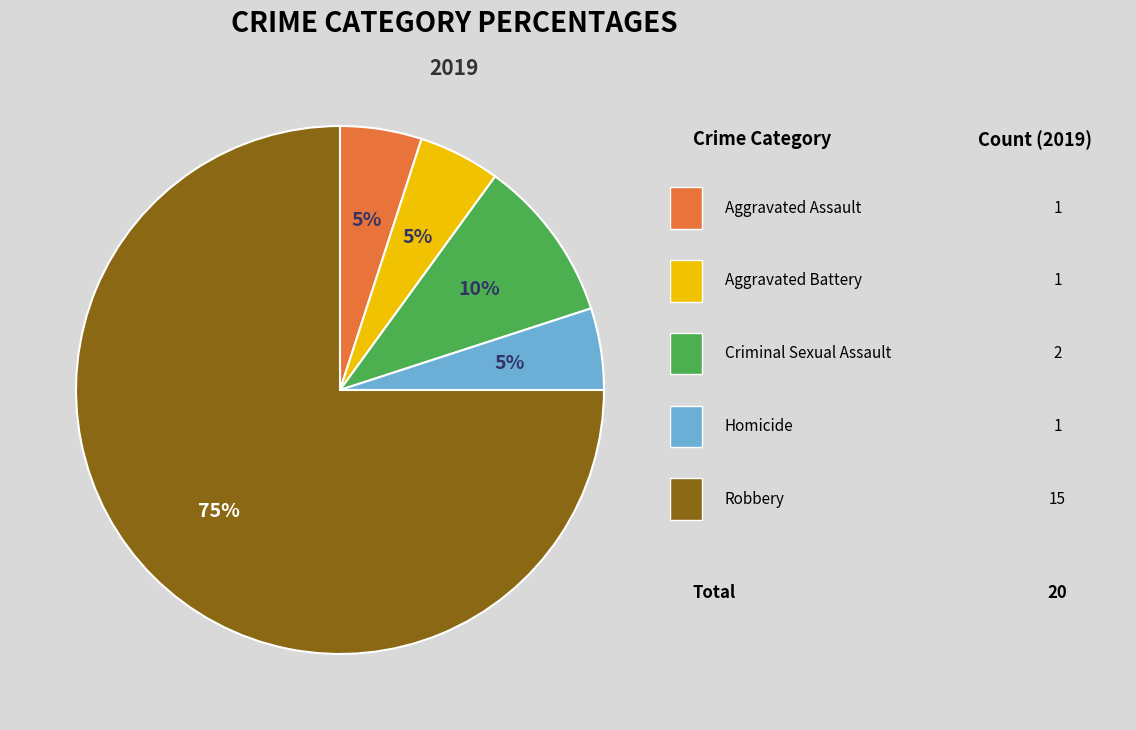

Does any single category account for the majority?

Yes